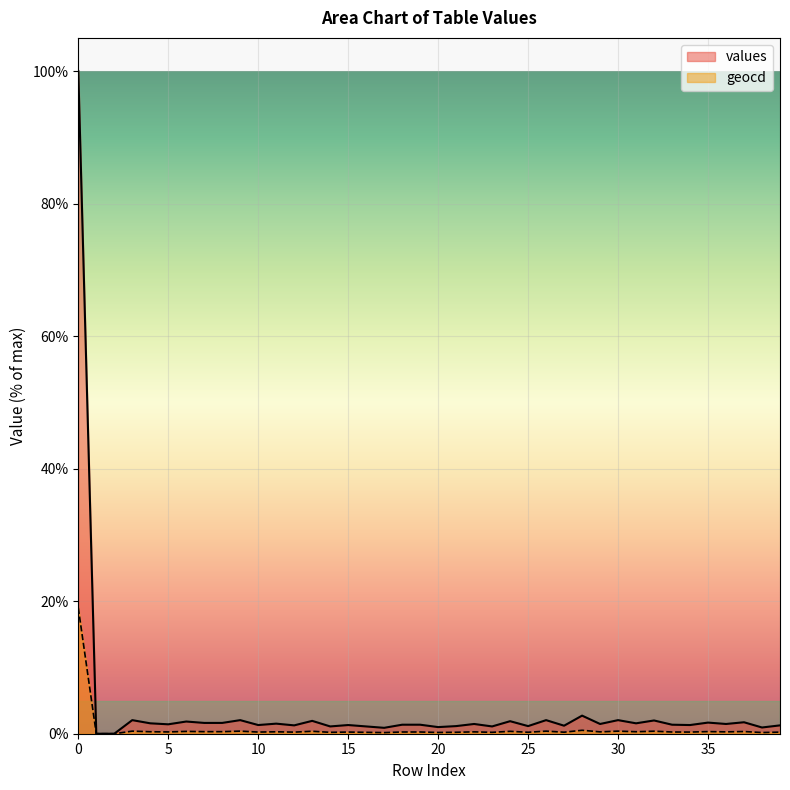

How many series are shown in this chart?

2